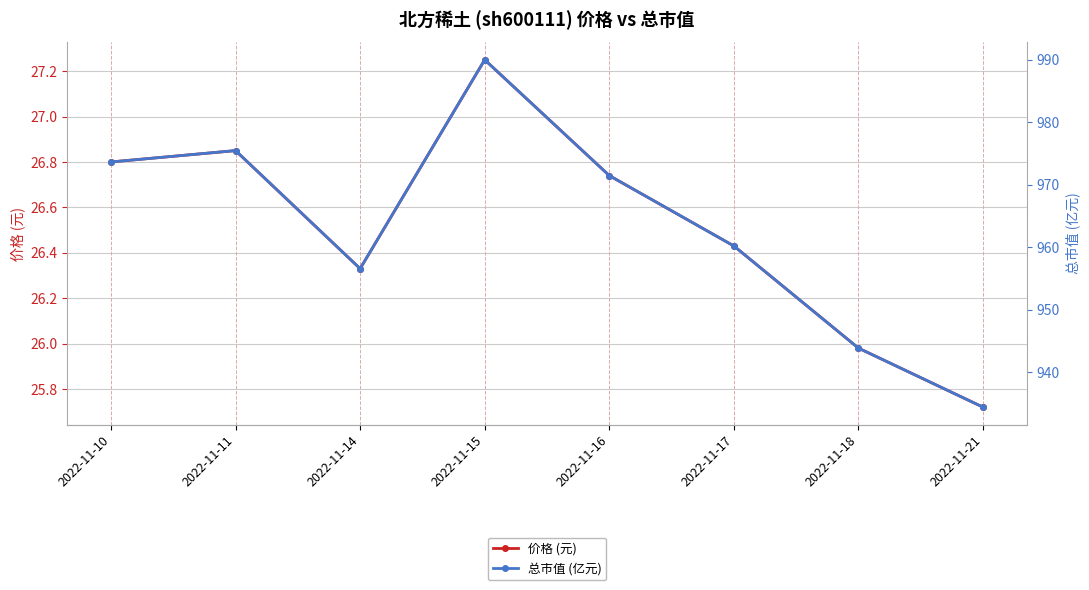

At which label does 价格 (元) reach its peak?

2022-11-15